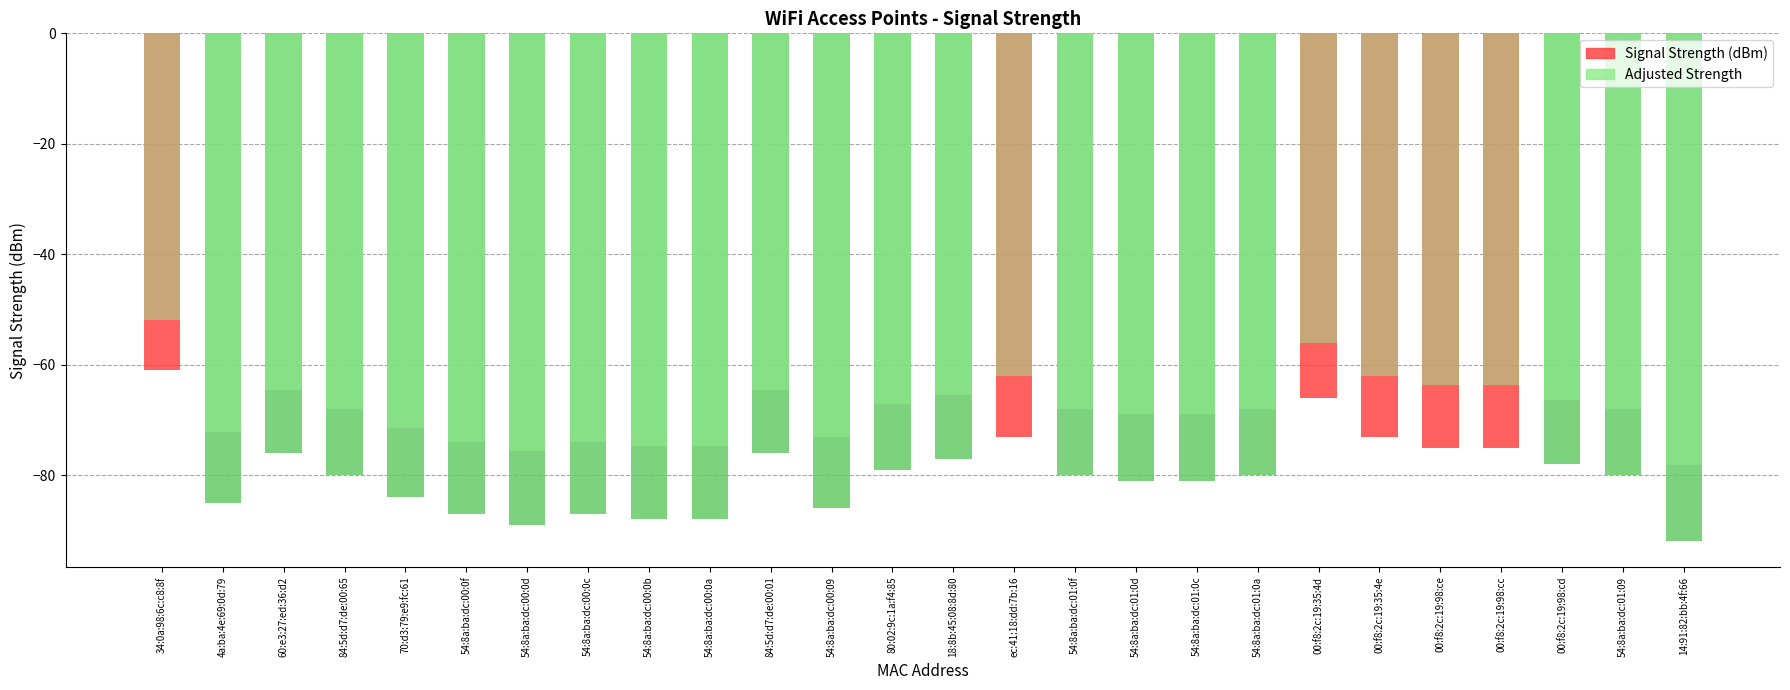

At which label does Signal Strength (dBm) reach its minimum?

14:91:82:bb:4f:66